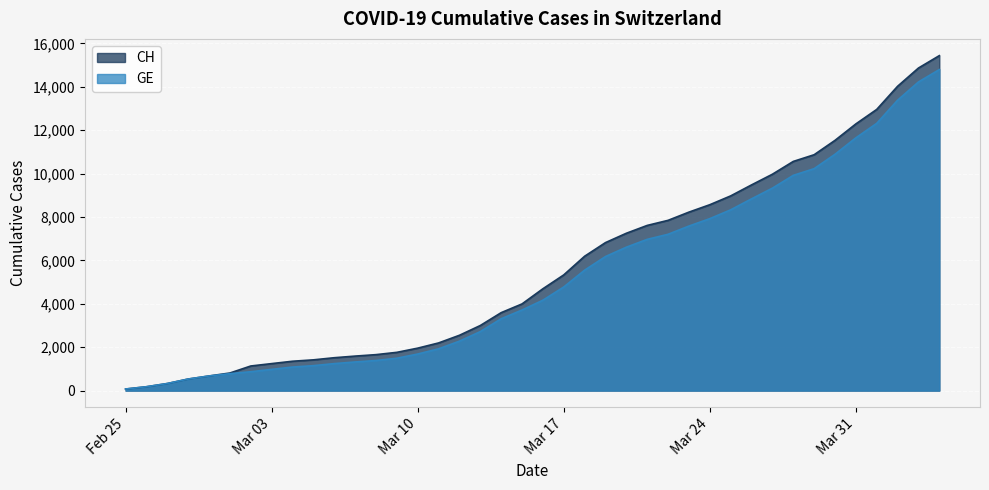

The GE series shows 6607 at 2020-03-20. True or false?

True